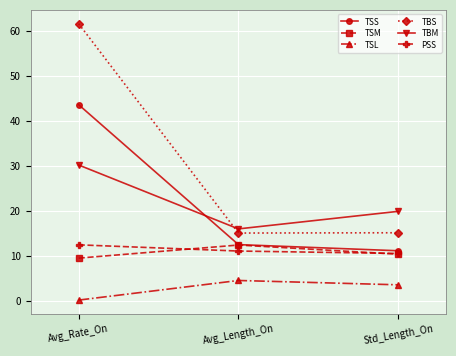

Does the chart display data point markers on the line(s)?

Yes